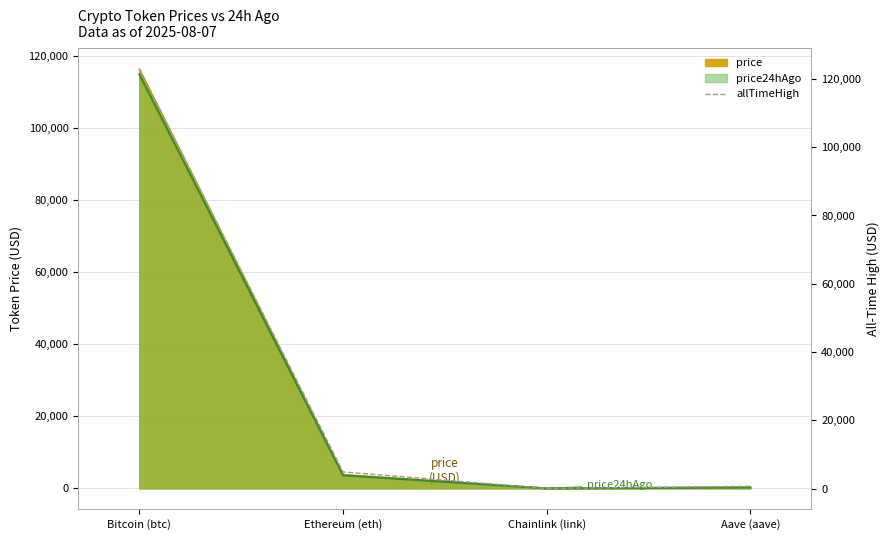

Is it true that the value at Aave (aave) is 1046.4?

False